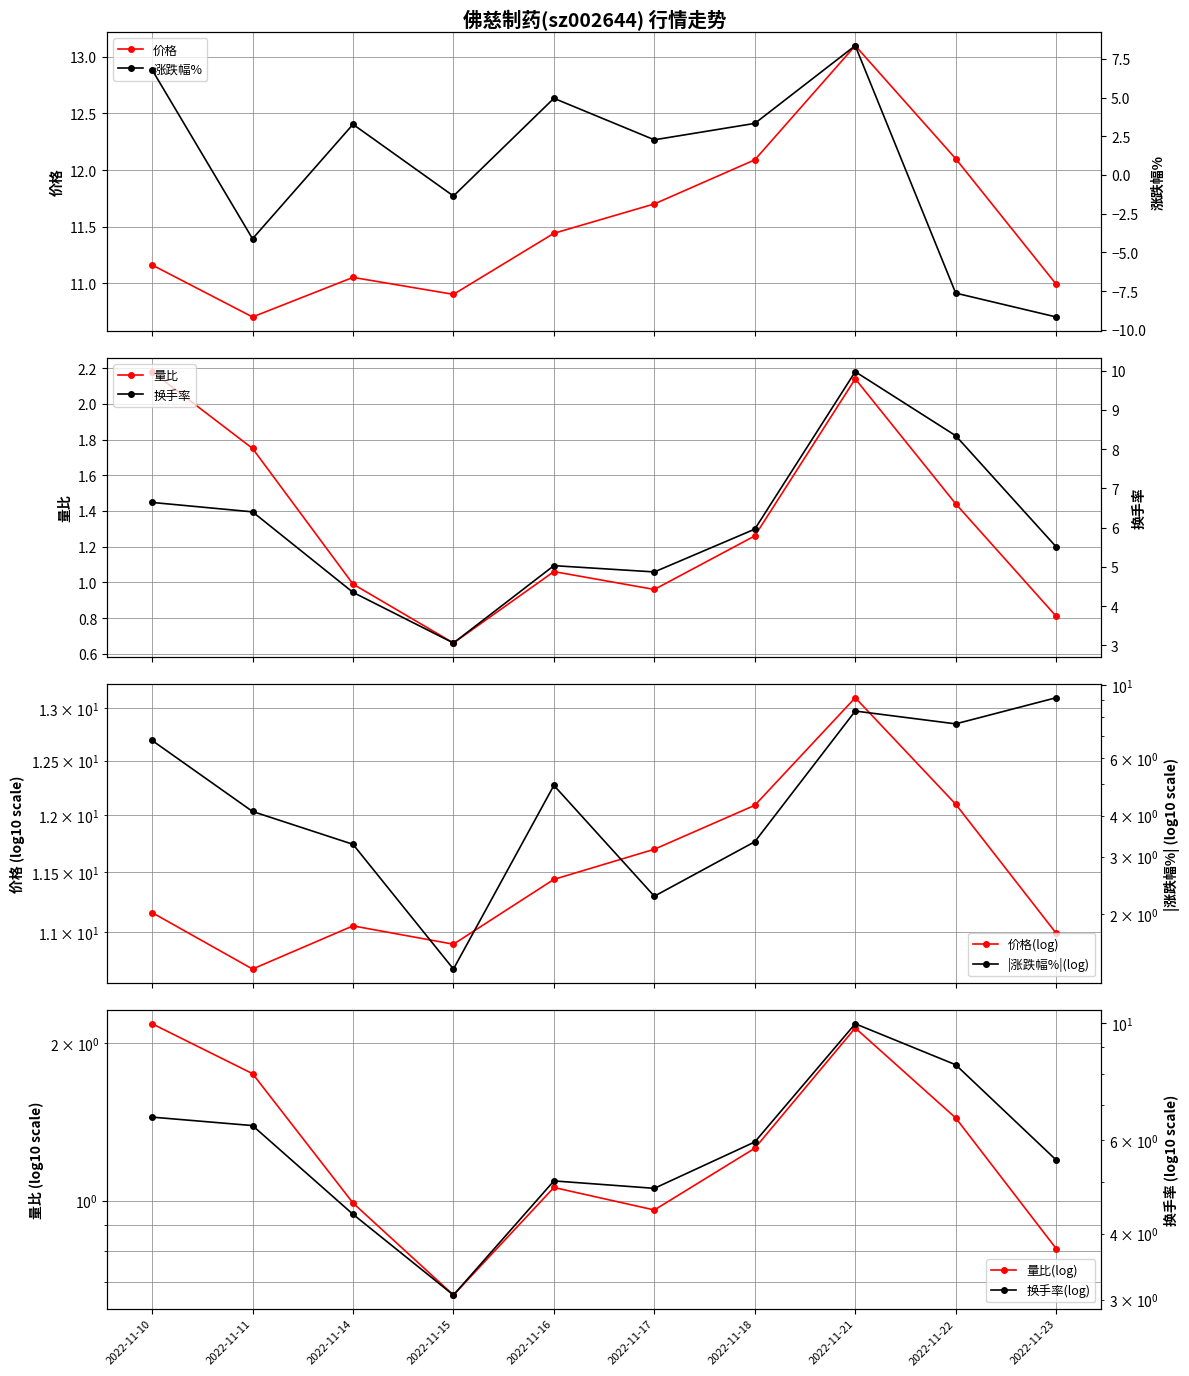

Where does the 量比 series first go above 1?

2022-11-10